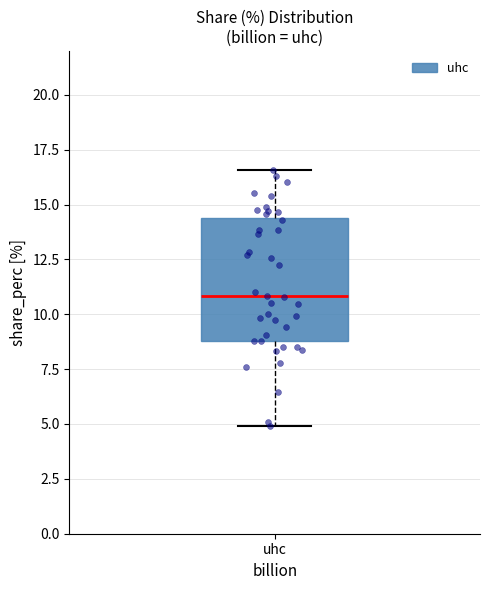

Where does the lower whisker of the box for uhc end on the y-axis? The values are not printed on the chart, so give them approximately, as read against the axis.

5.0